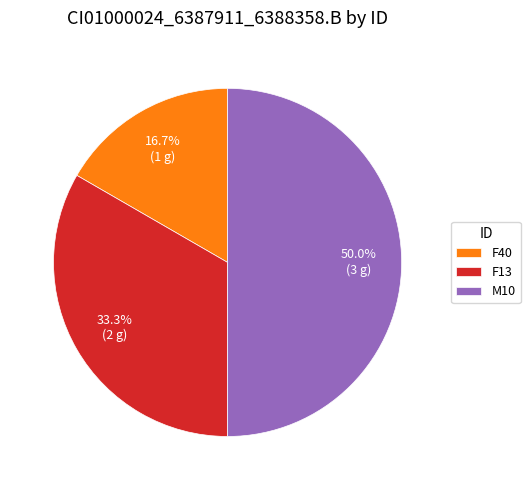

To the nearest percent, what is the difference between the F40 and M10 slice percentages?

33%